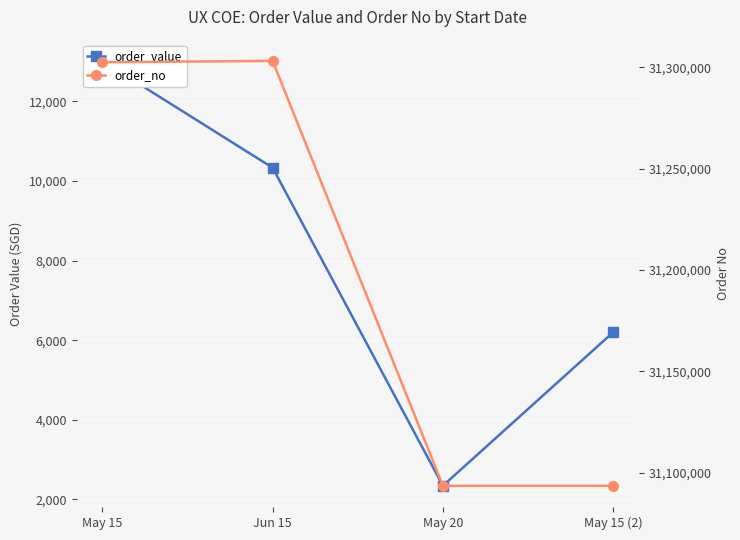

Is this an area chart (filled region under the line)?

No